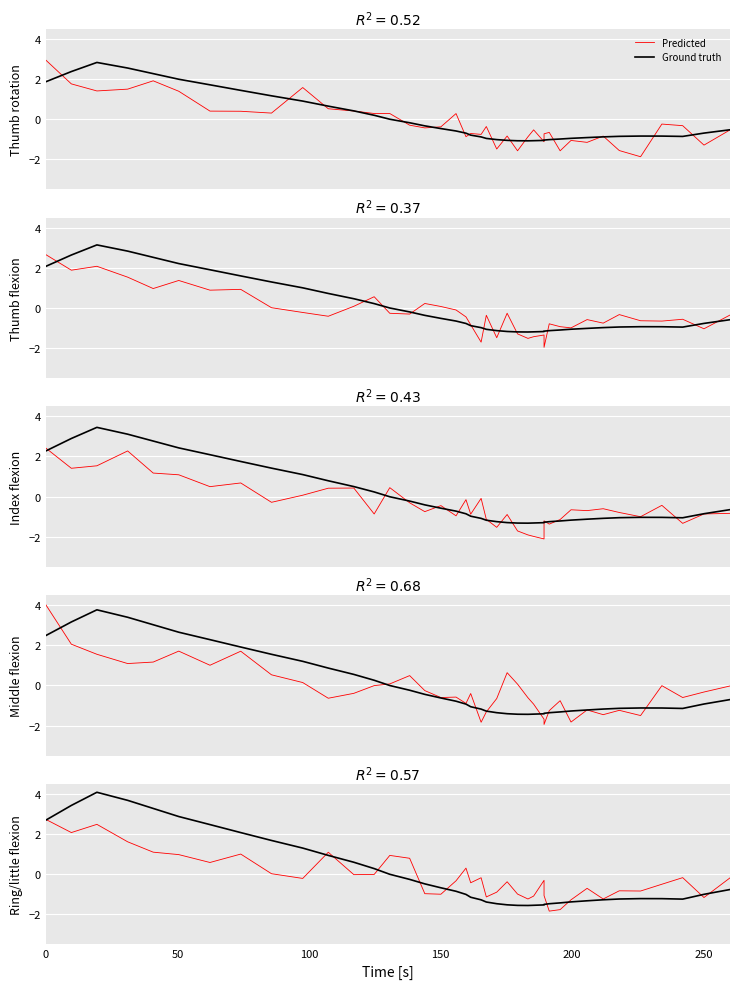

What is the label of the 36th point from the right?

200